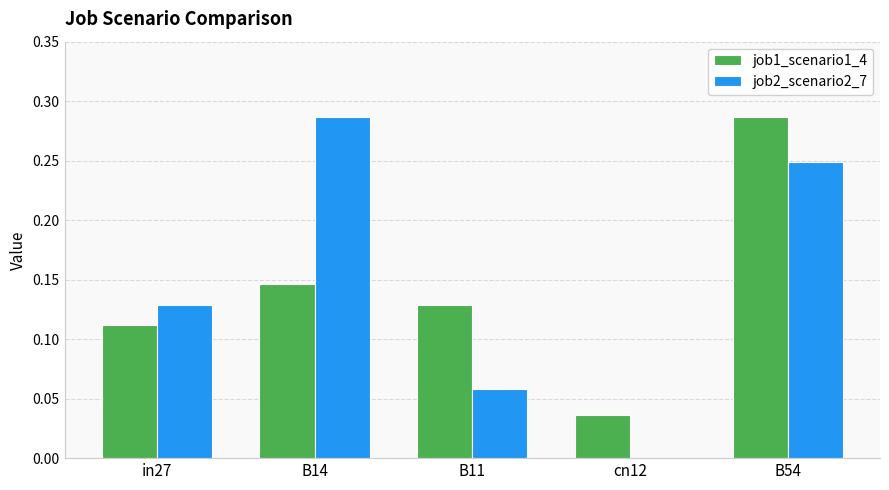

Which series changed the most between B14 and cn12?

job2_scenario2_7